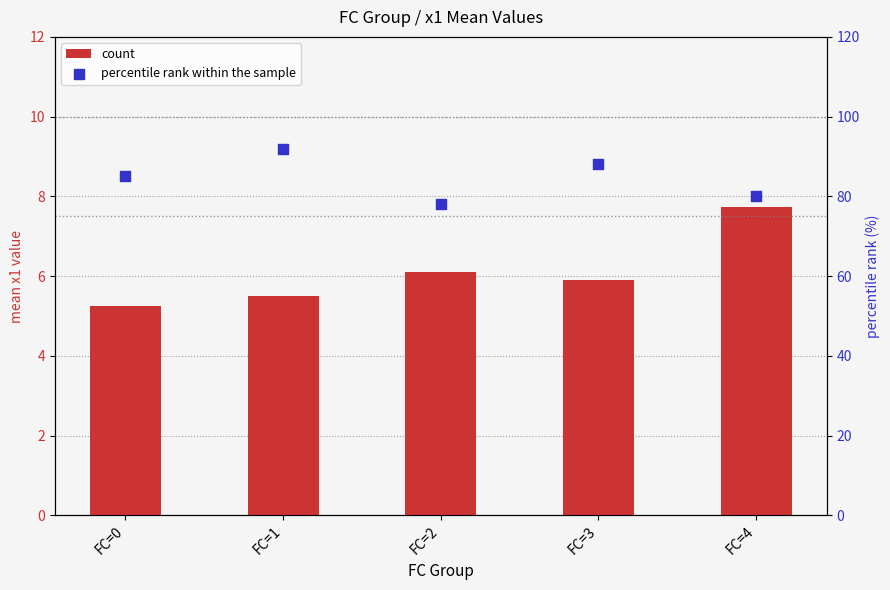

Which series has the largest total across all categories?

percentile rank within the sample